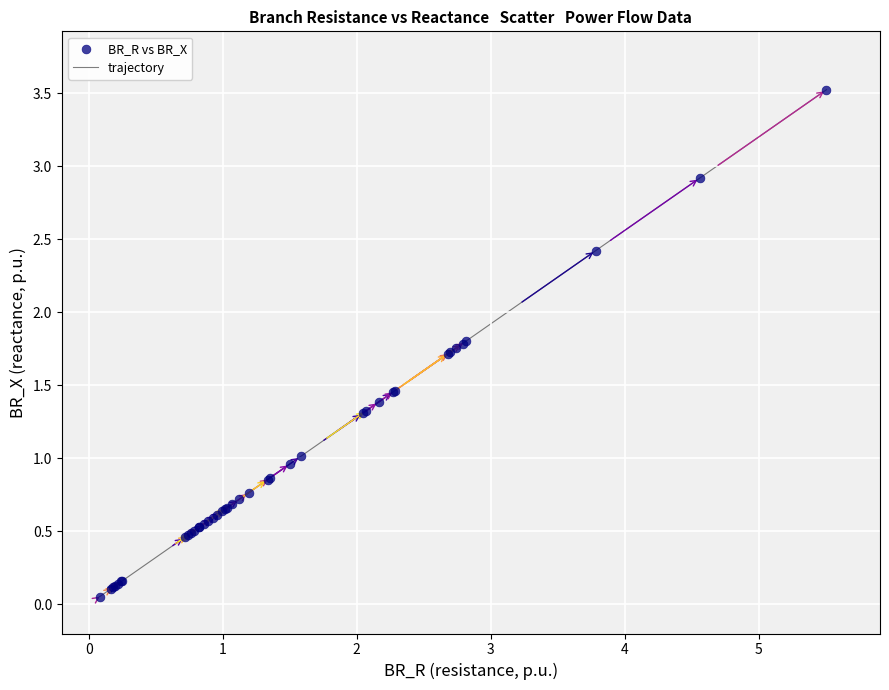

What is the difference between the maximum and minimum values?

3.5